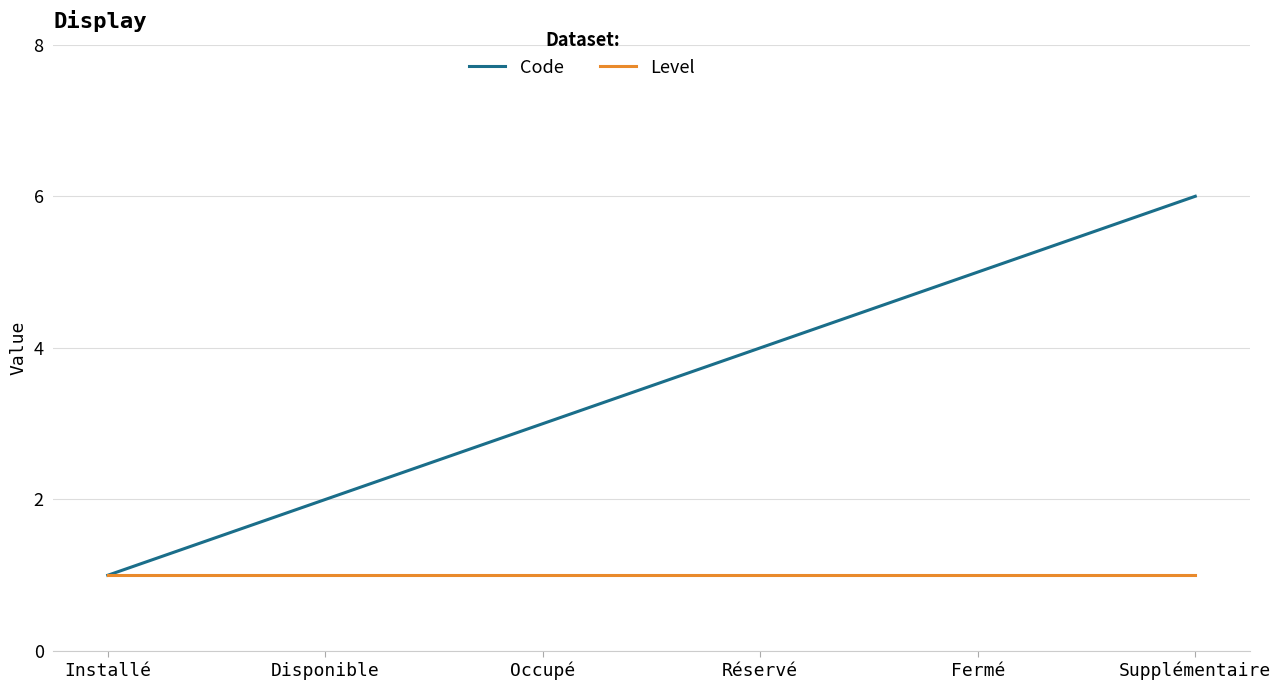

Which series has the largest total across all categories?

Code